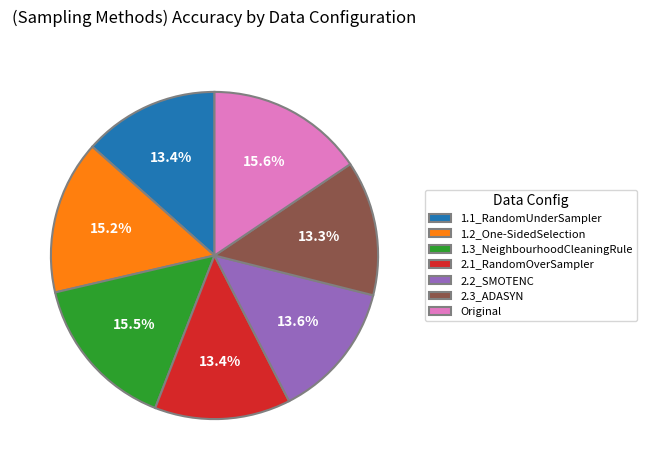

To the nearest percent, what percentage of the pie is Original?

16%